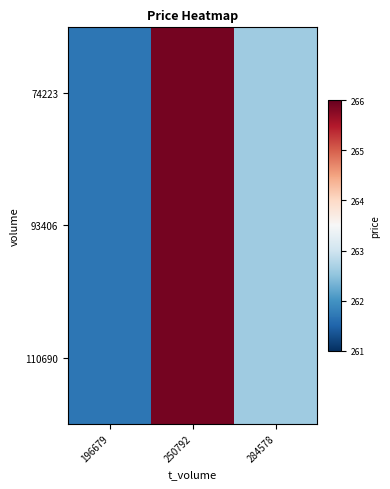

Reading left to right, transcribe all the data shown in this chart.

74223: 196679=261.7	250792=265.9	284578=262.6
93406: 196679=261.7	250792=265.9	284578=262.6
110690: 196679=261.7	250792=265.9	284578=262.6